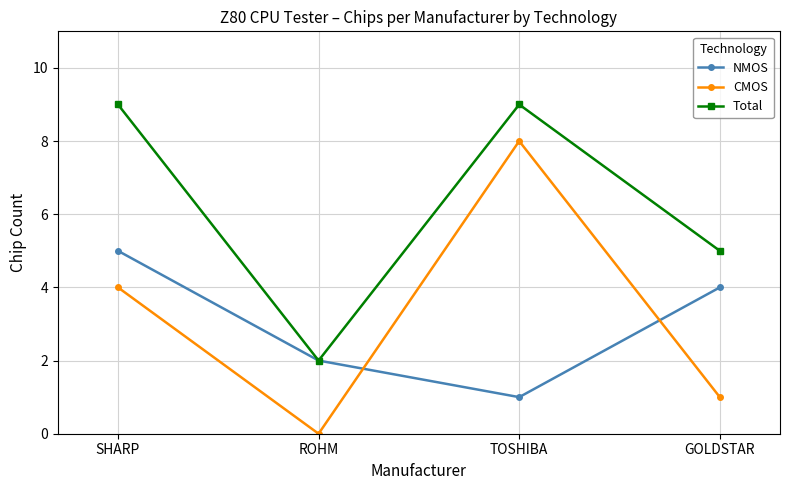

What are all the series names shown in the legend?

NMOS, CMOS, Total